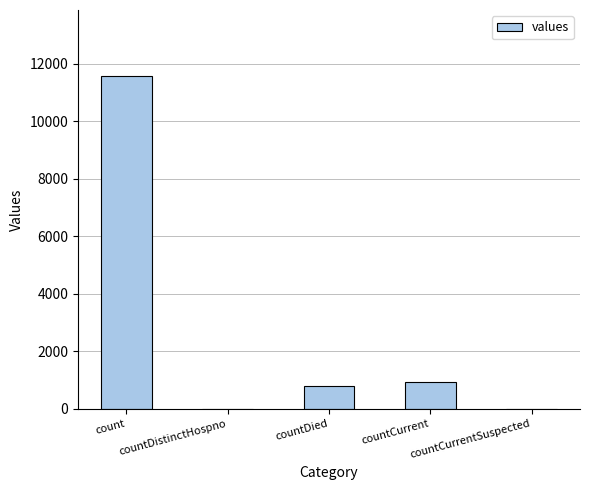

How many distinct data groups are displayed?

1